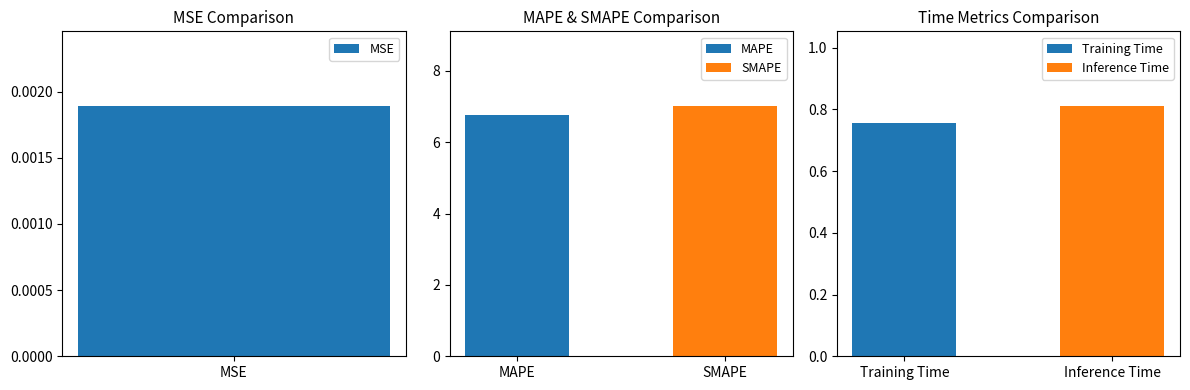

What is the label of the 4th bar from the right?

MAPE